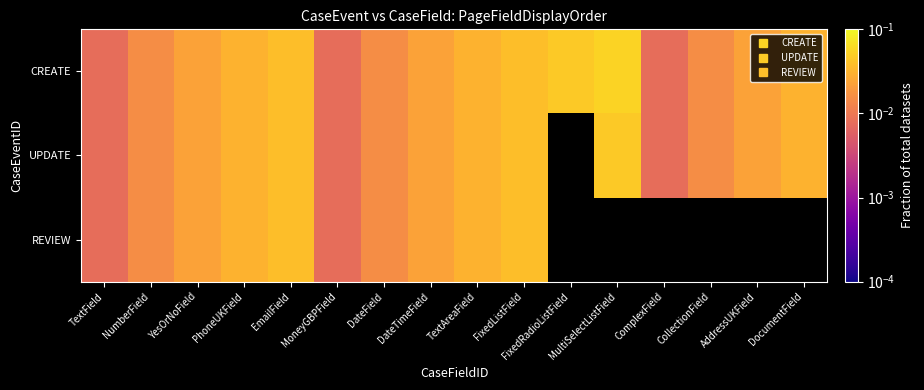

How many data points in REVIEW are above 0?

10